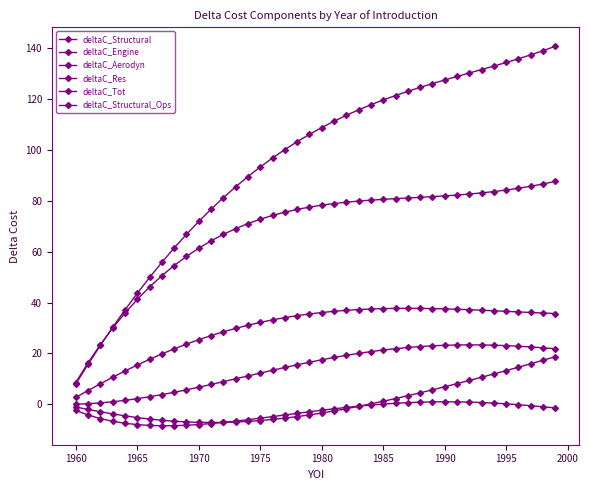

True or false: deltaC_Aerodyn and deltaC_Res intersect in this chart.

True